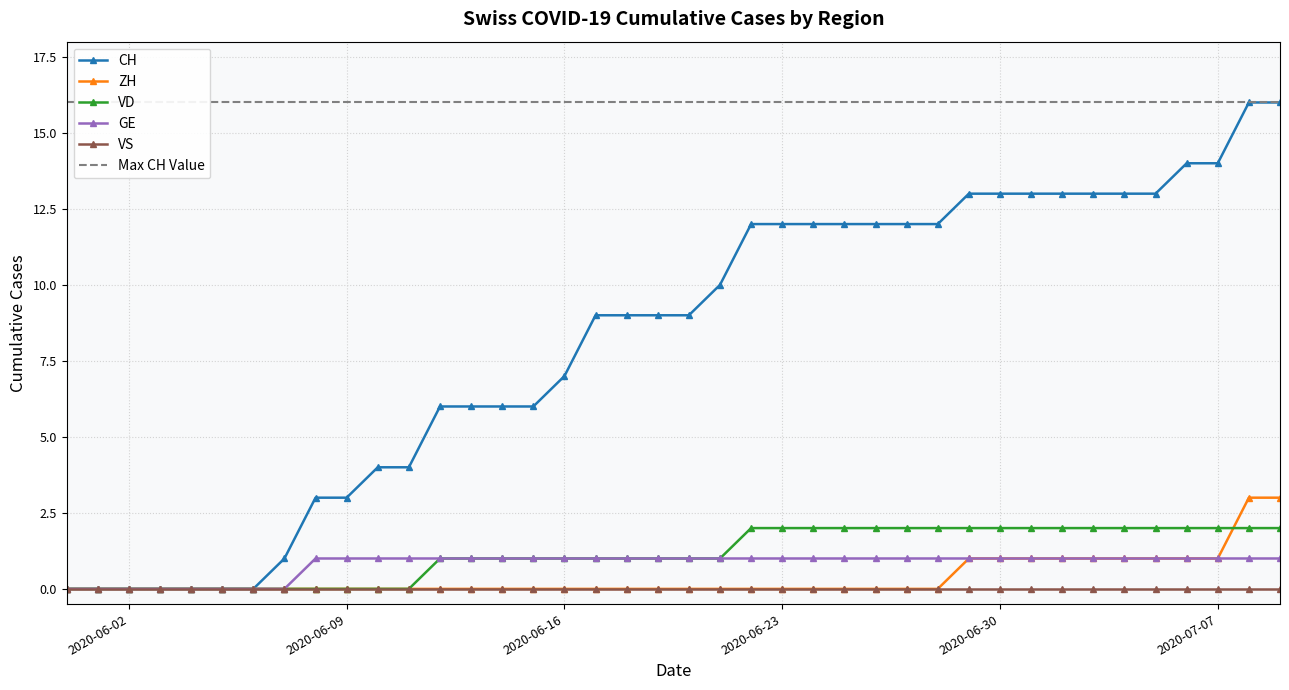

What is the label of the 25th point from the left?

2020-06-24